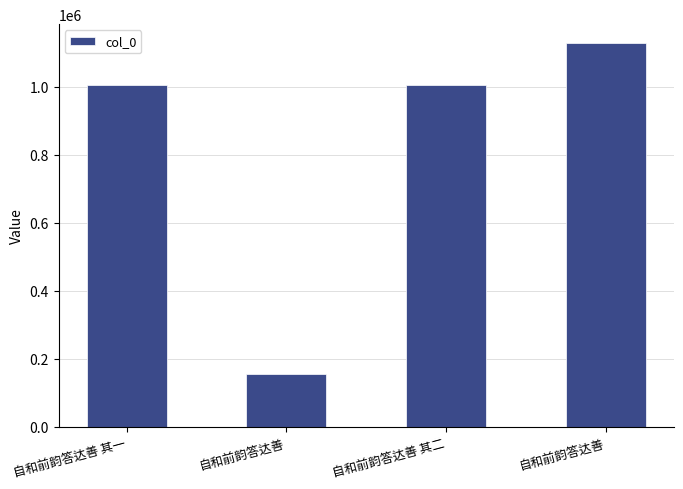

What is the maximum value shown in the chart?

1128334